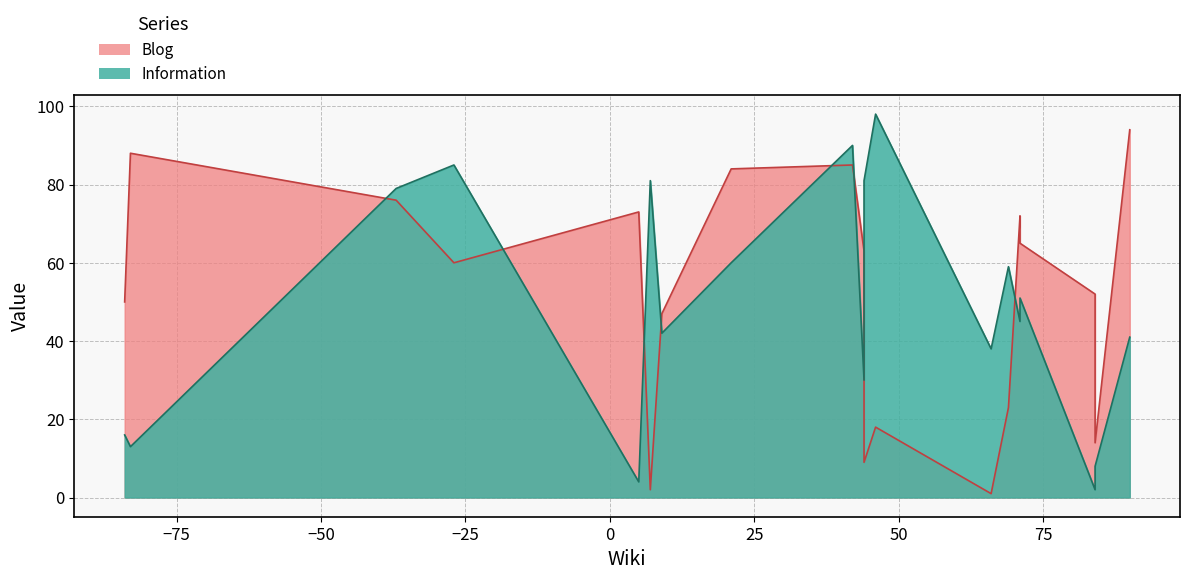

How many values in the Information series are below 45?

9